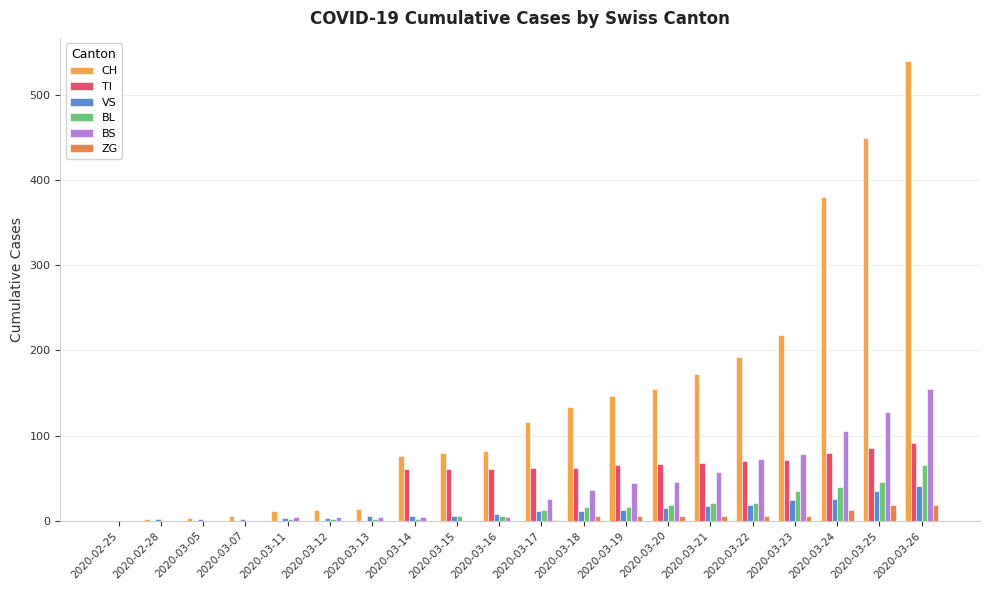

True or false: BL has a value of 5 at 2020-03-15.

True